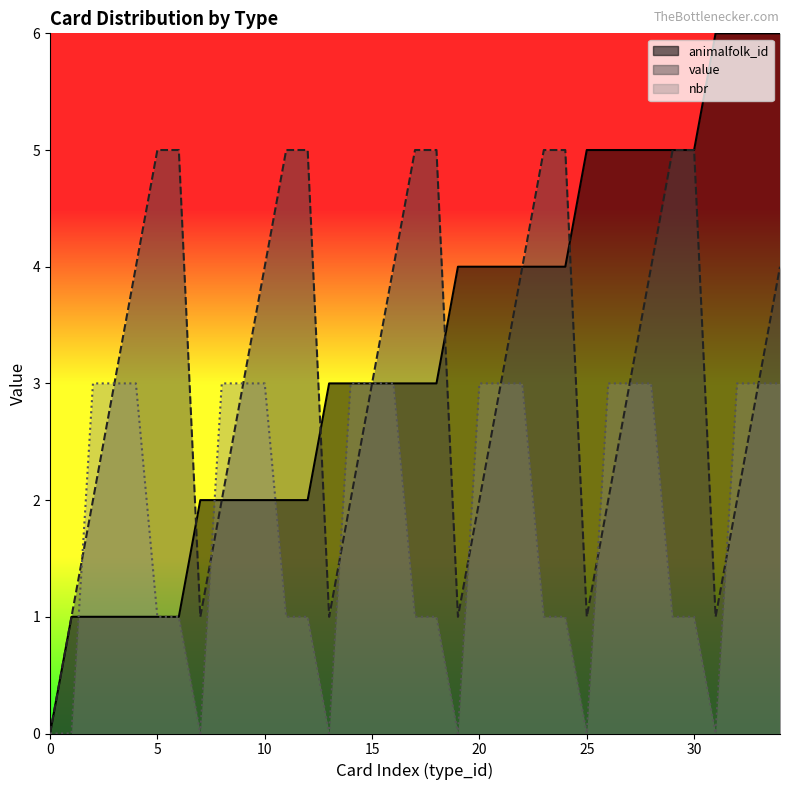

Which category has the highest value in the animalfolk_id series?

31